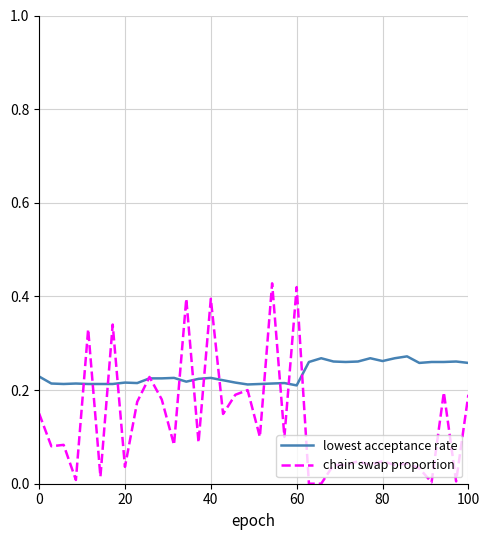

Rank the series by their average value, from highest to lowest.

lowest acceptance rate, chain swap proportion